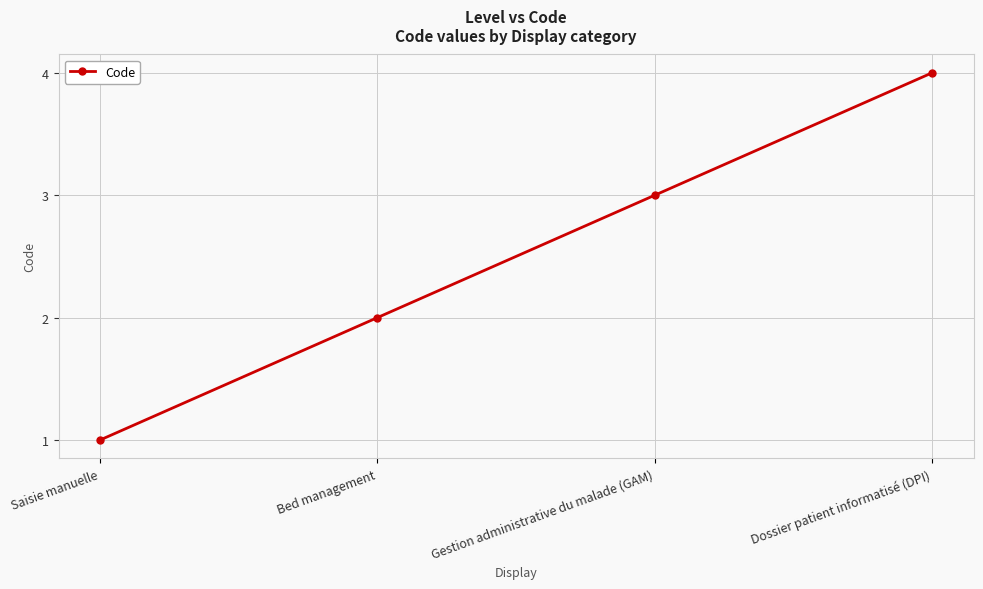

What is the label of the 4th point from the right?

Saisie manuelle